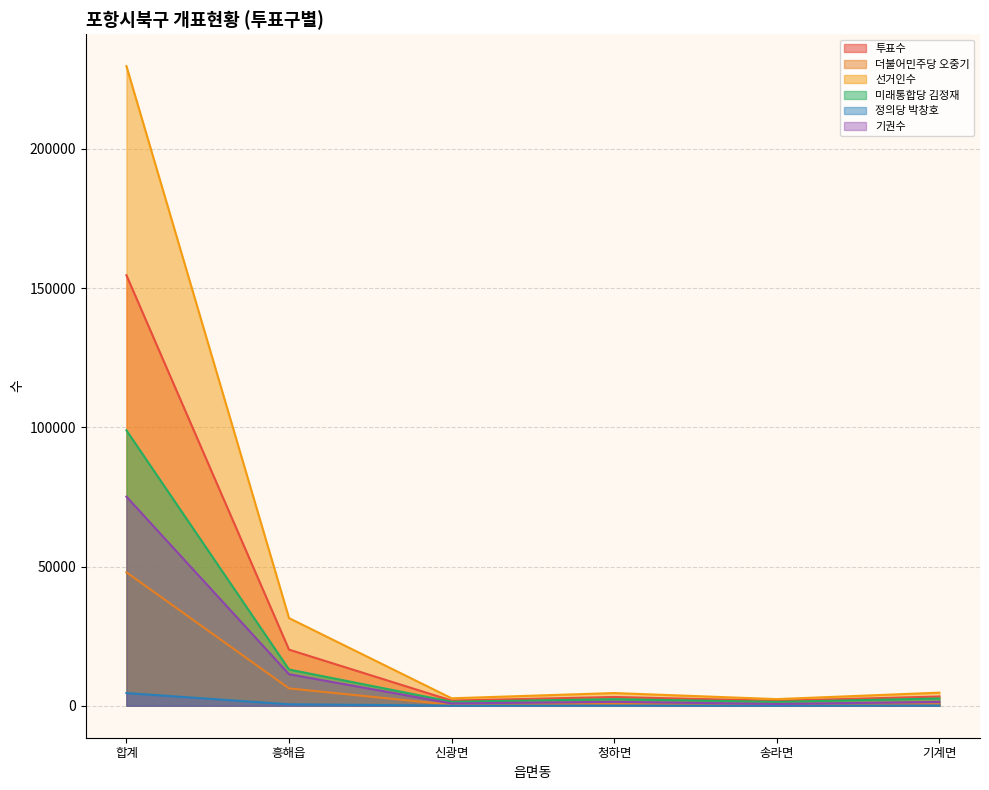

True or false: 정의당 박창호 and 더불어민주당 오중기 cross at least once.

False